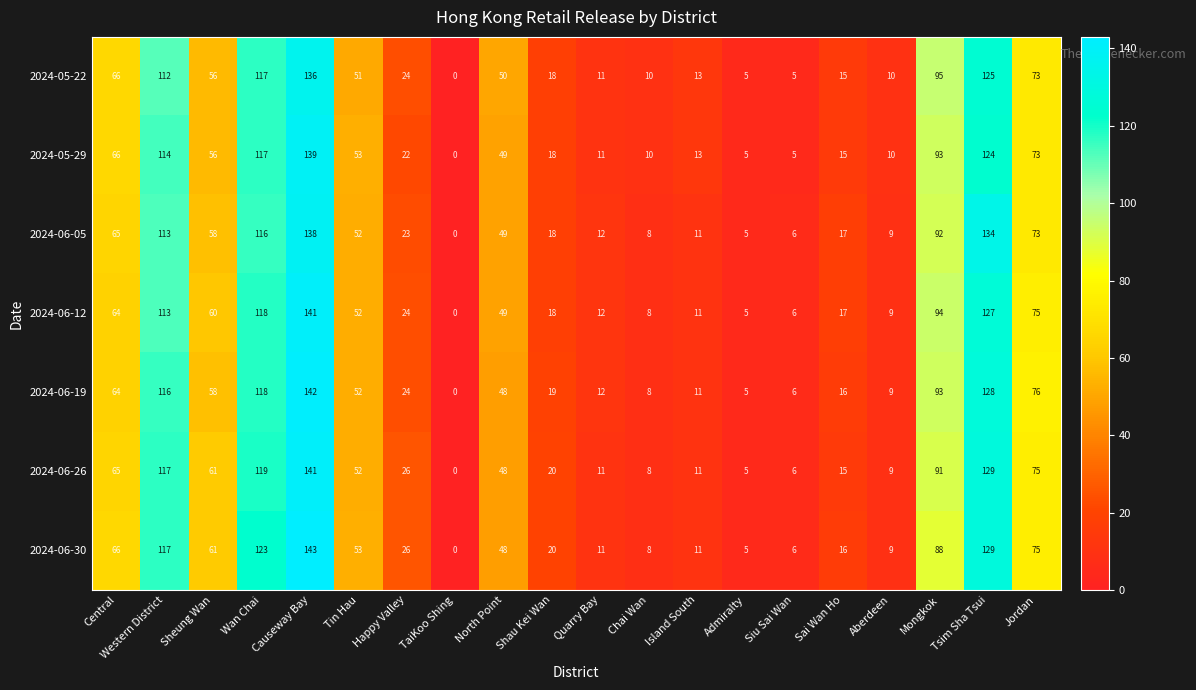

What is the total value across all series at Chai Wan?

60